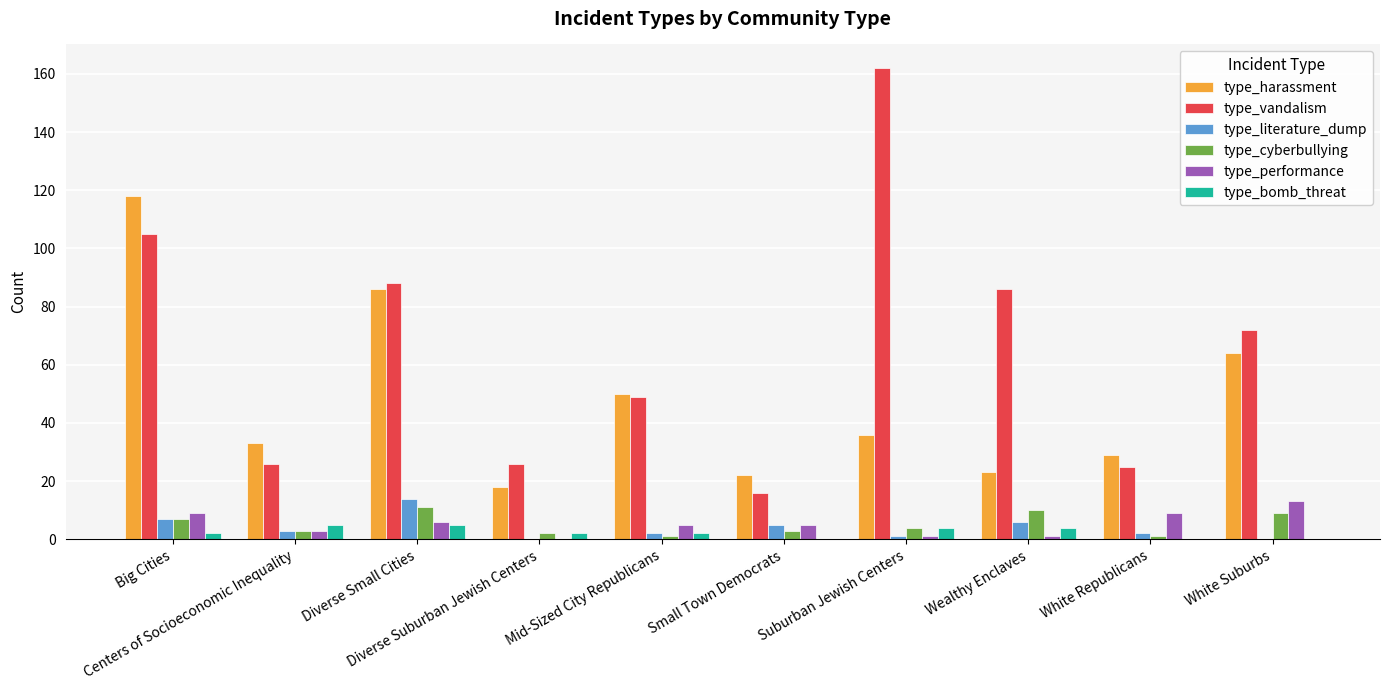

Which series has the largest range (max minus min)?

type_vandalism